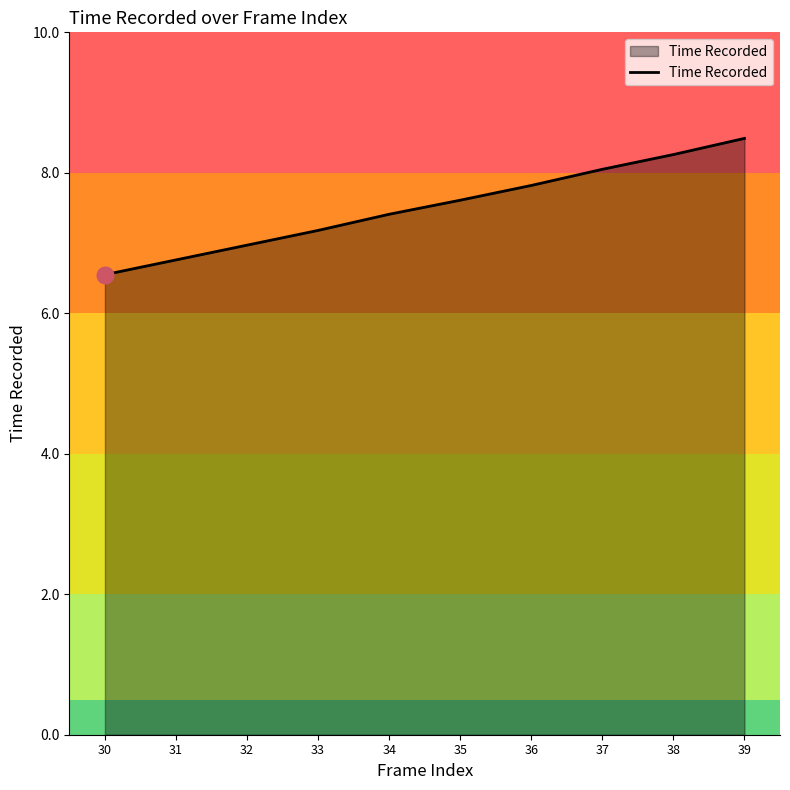

List the labels in order of value, smallest first.

30, 31, 32, 33, 34, 35, 36, 37, 38, 39